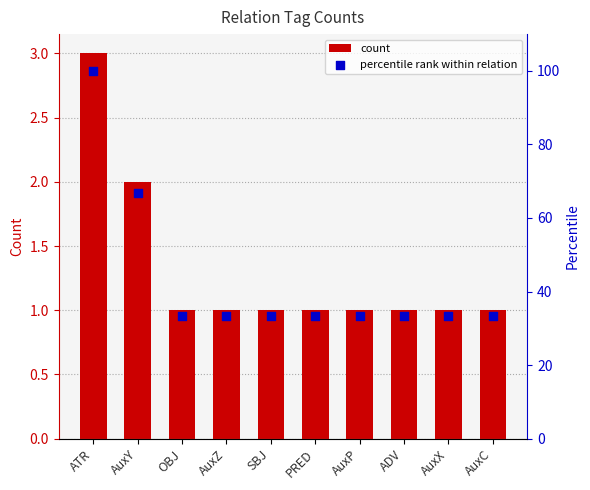

Which series contains the lowest Y value?

count